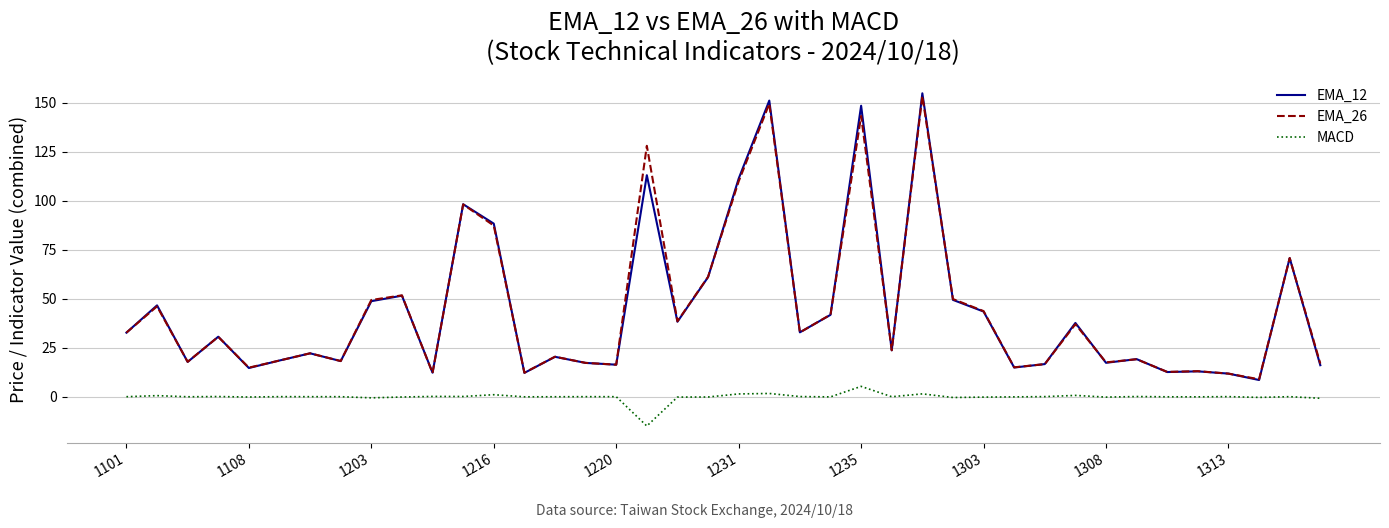

What is the minimum value for EMA_26?

8.9